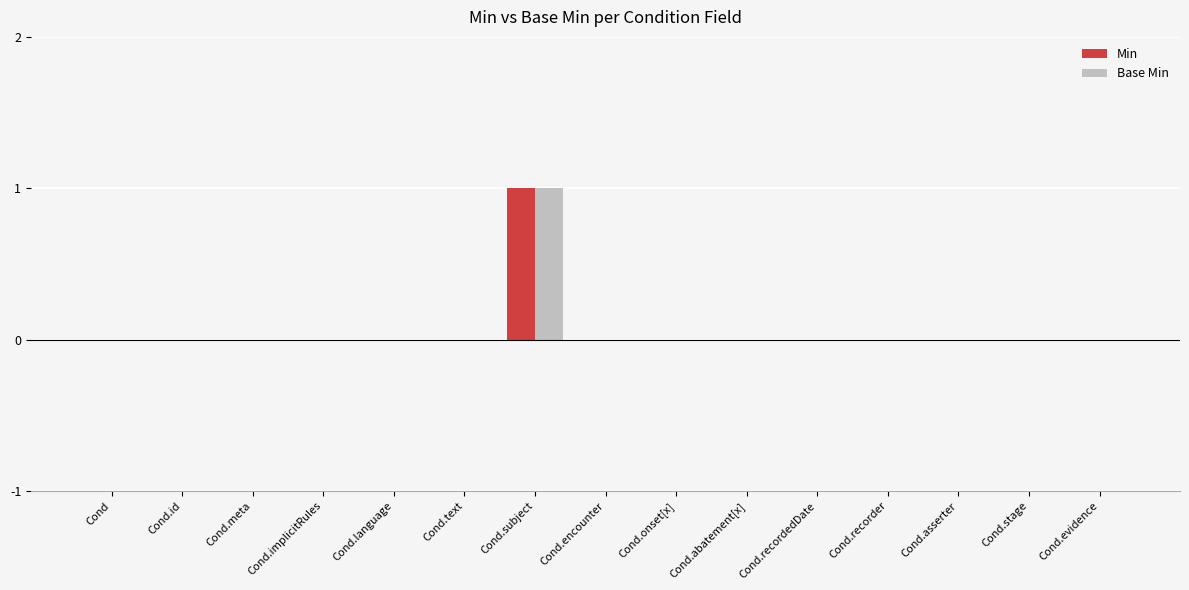

Is it true that Min equals 0 at Cond.recorder?

True